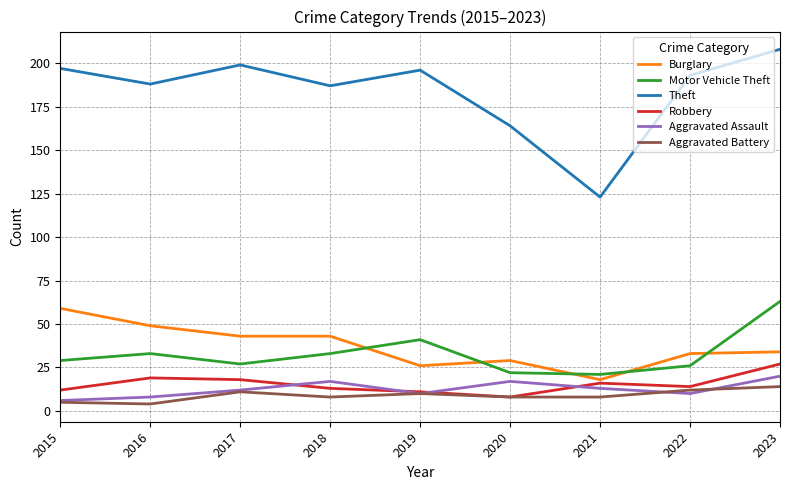

Rank the series at 2022 from lowest to highest value.

Aggravated Assault, Aggravated Battery, Robbery, Motor Vehicle Theft, Burglary, Theft